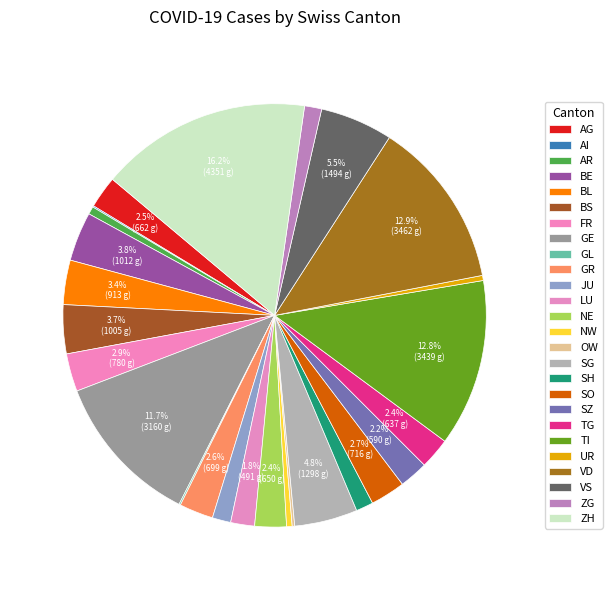

What is the smallest slice in the pie chart?

AI